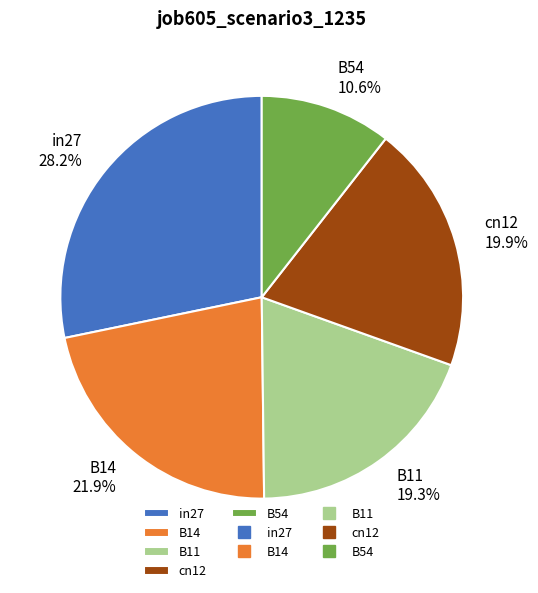

Which category has the smallest portion of the pie?

B54